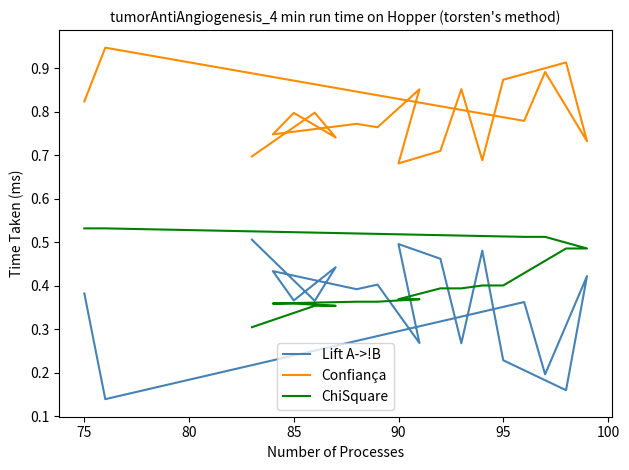

The ChiSquare series shows 0.1 at 16. True or false?

False